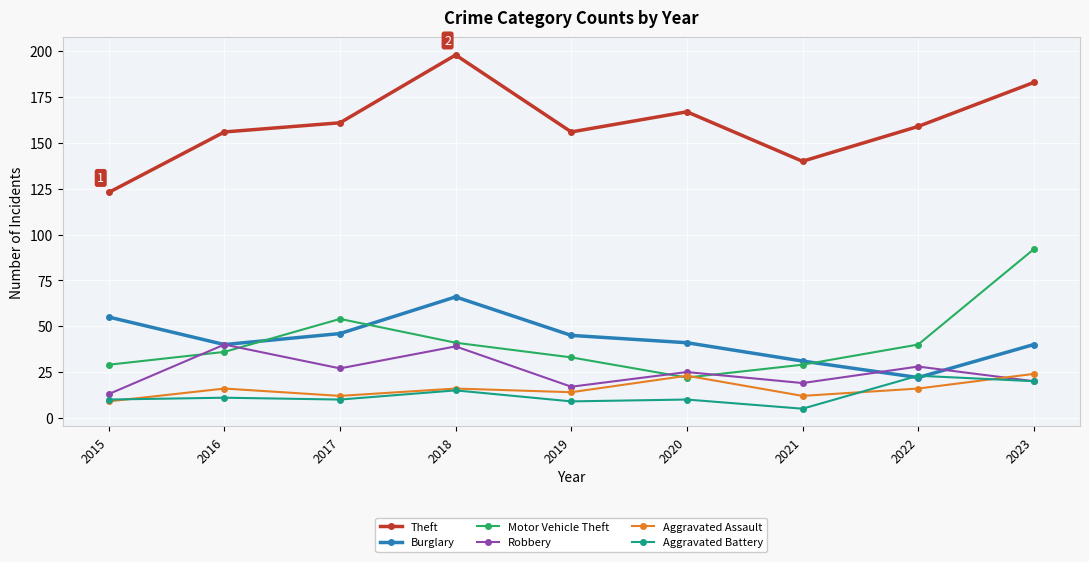

True or false: Theft and Burglary cross at least once.

False